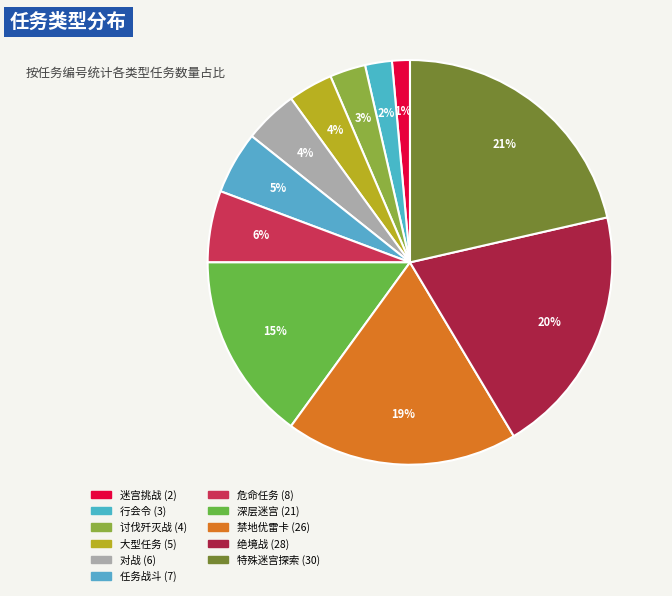

How many segments does this pie chart have?

11